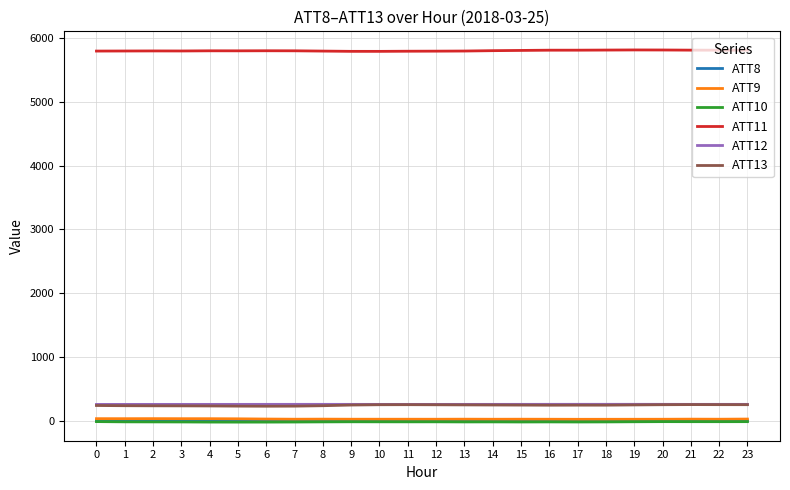

What is the difference between the ATT13 values at 20 and 11?

0.5